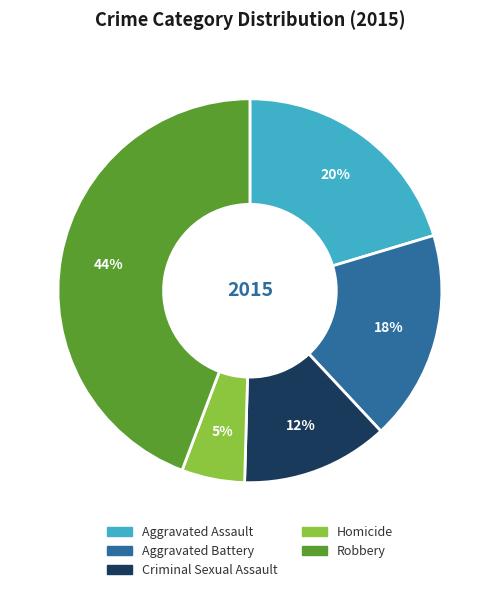

Approximately how many times larger is the value at Aggravated Assault compared to Aggravated Battery?

1.1